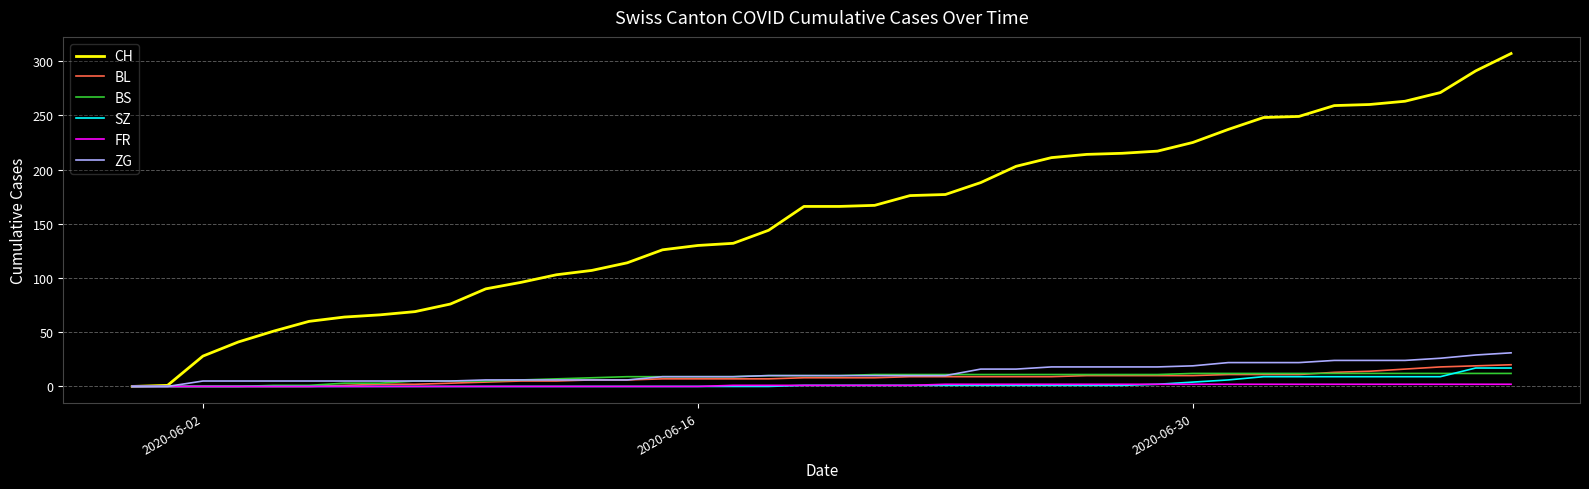

Which series has the largest total across all categories?

CH